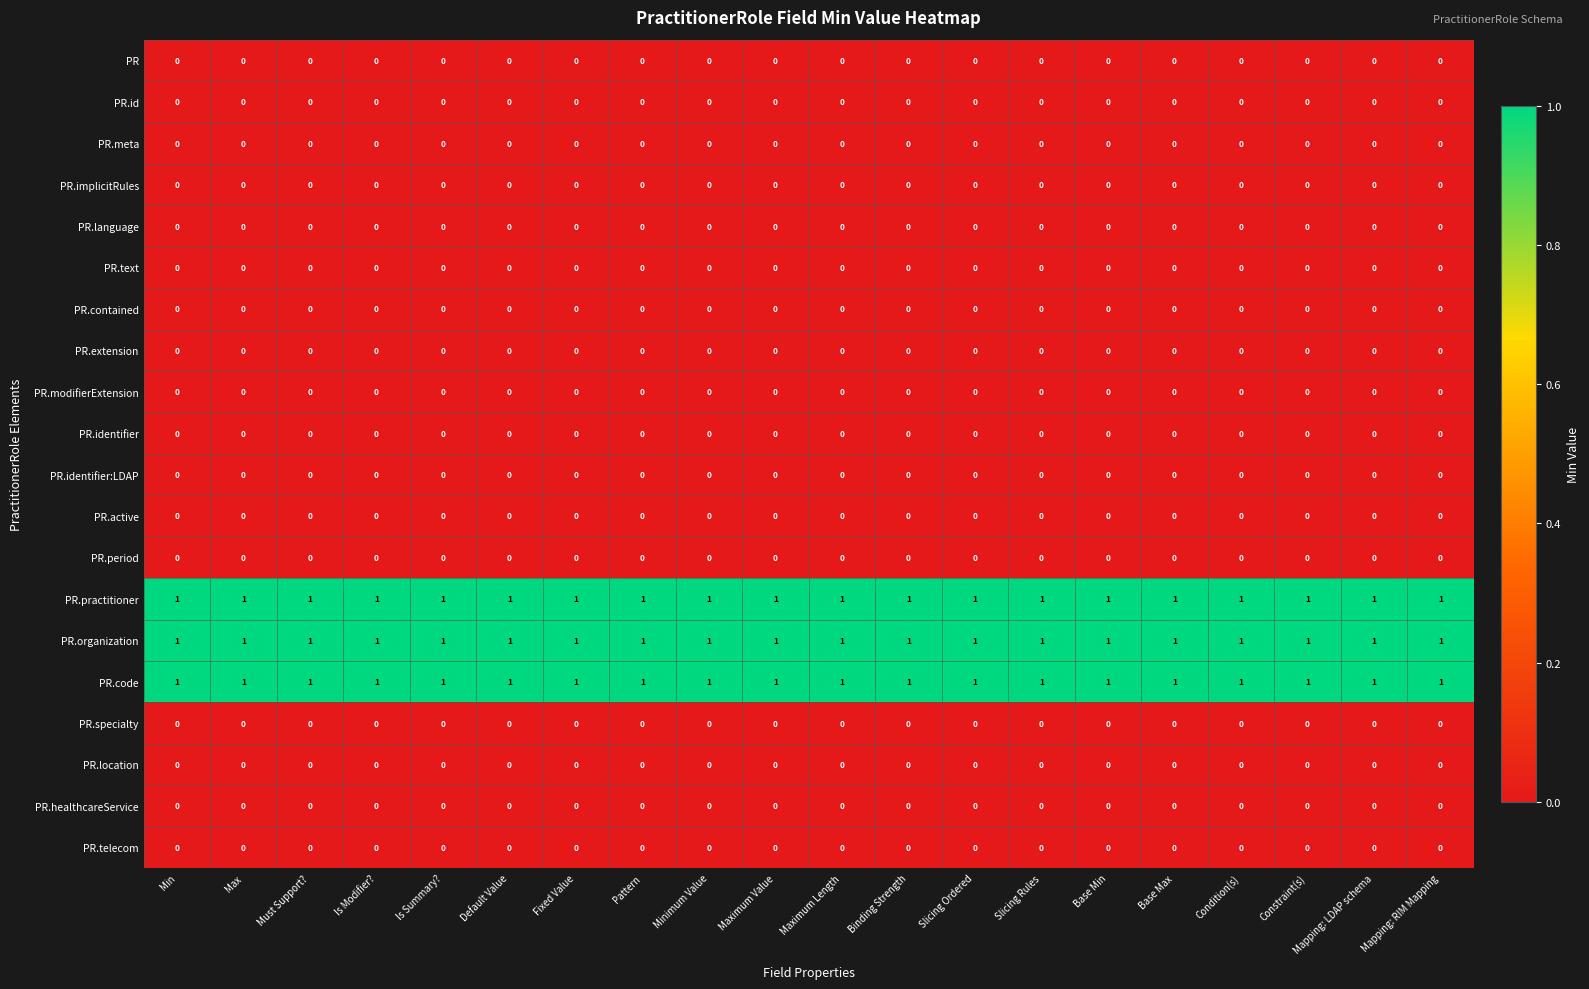

Is it true that PR.identifier:LDAP equals 0 at Condition(s)?

True